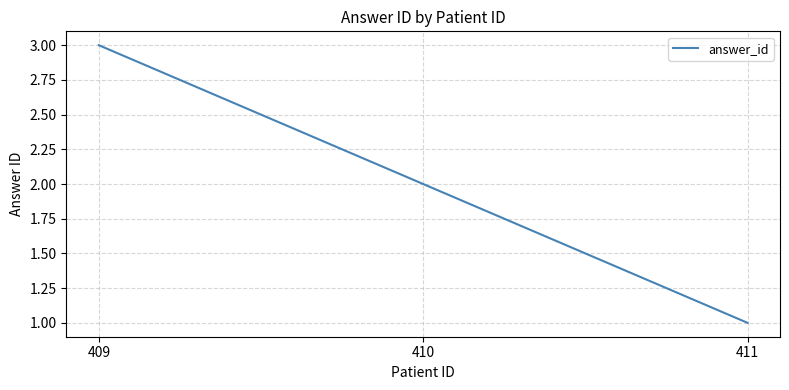

Is it true that the value at 409 is 4?

False